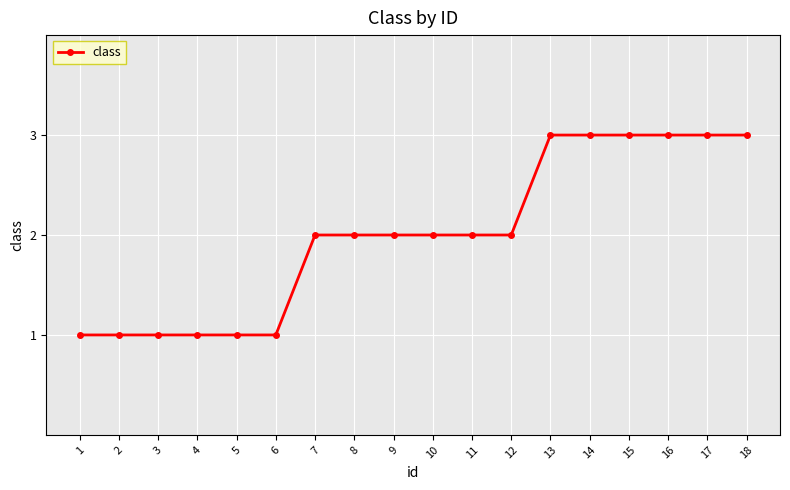

What is the greatest value displayed?

3